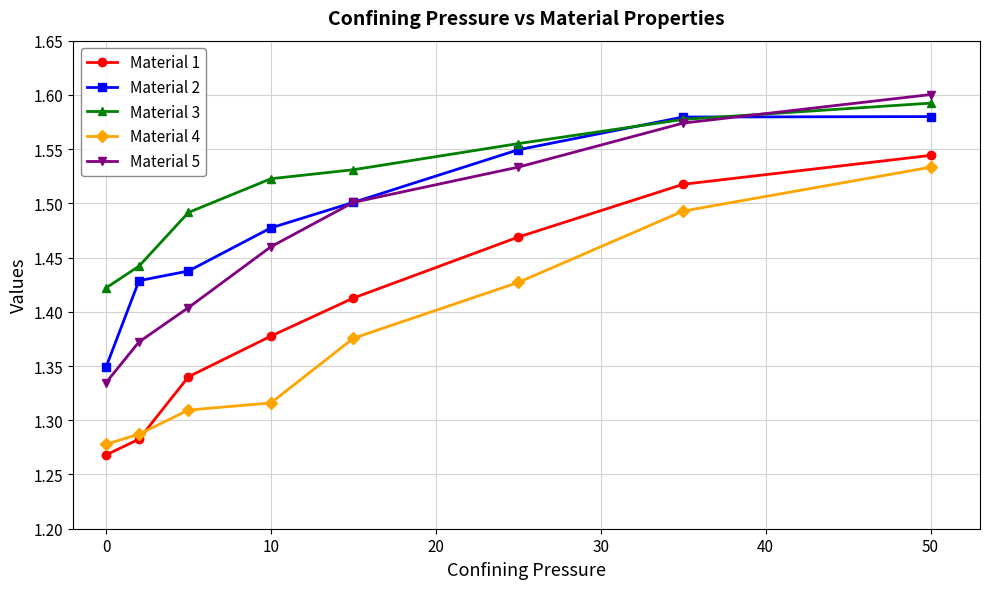

True or false: Material 1 has more than 0 points higher than both neighbors.

False